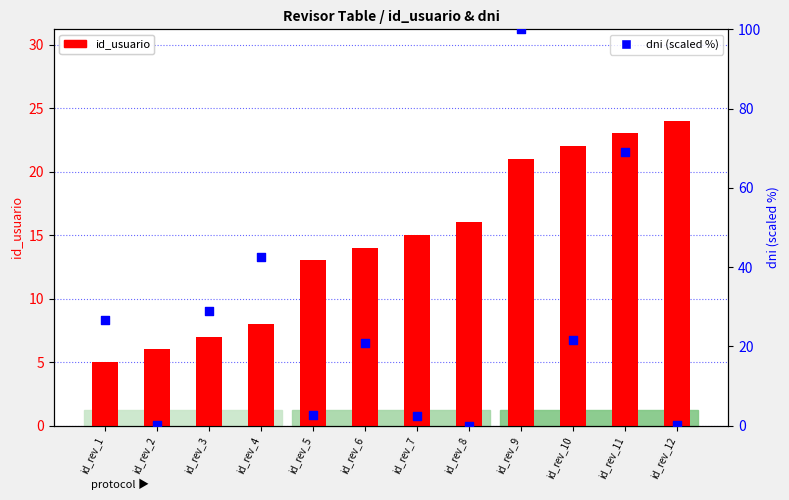

What are all the series names shown in the legend?

id_usuario, dni (scaled %)